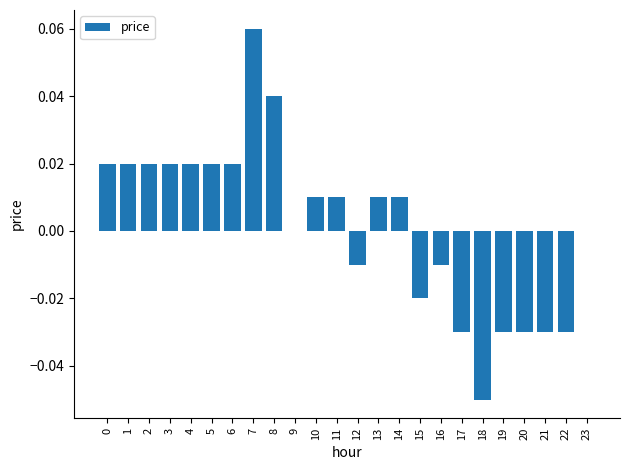

The value at 21 is -0.0. True or false?

True